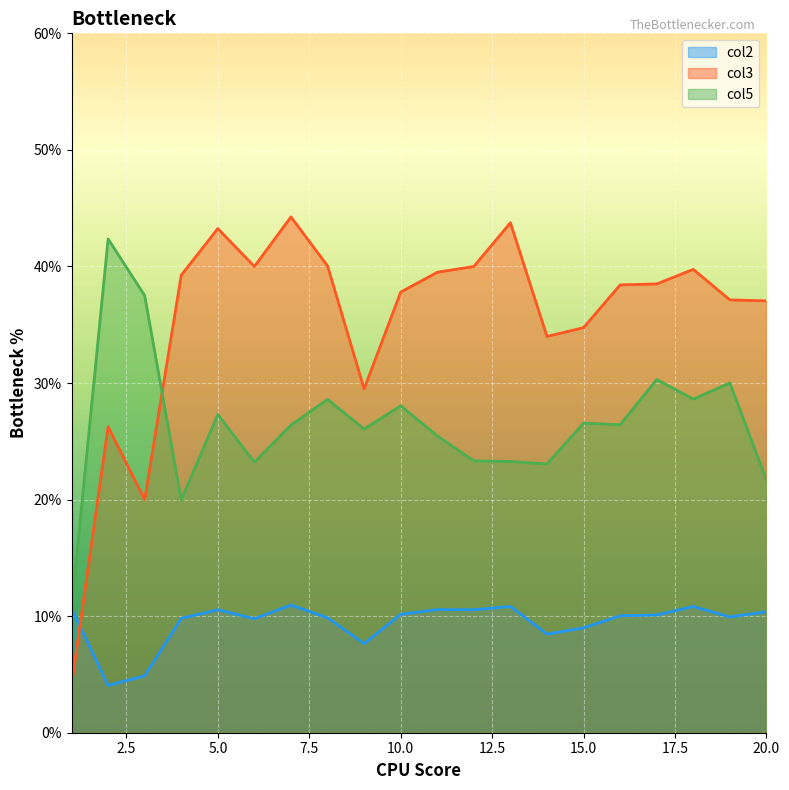

How many data points does each series have?

20